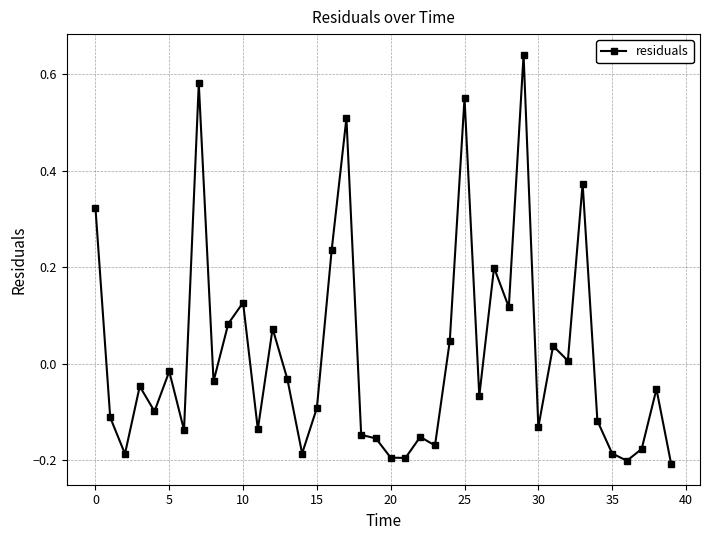

How many distinct data groups are displayed?

1